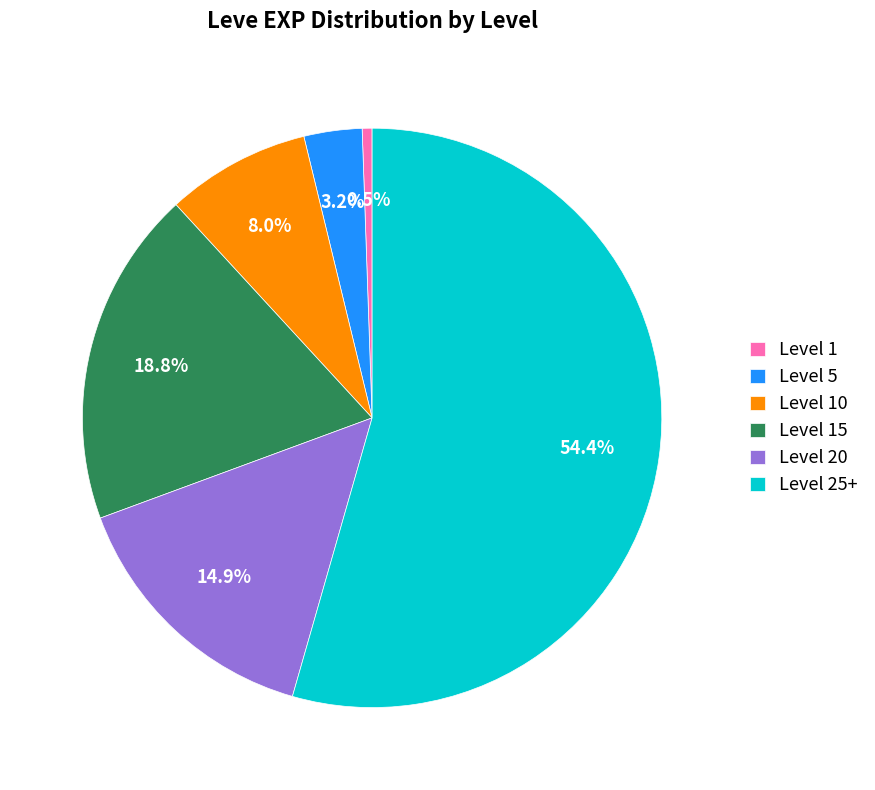

Which category accounts for the majority?

Level 25+